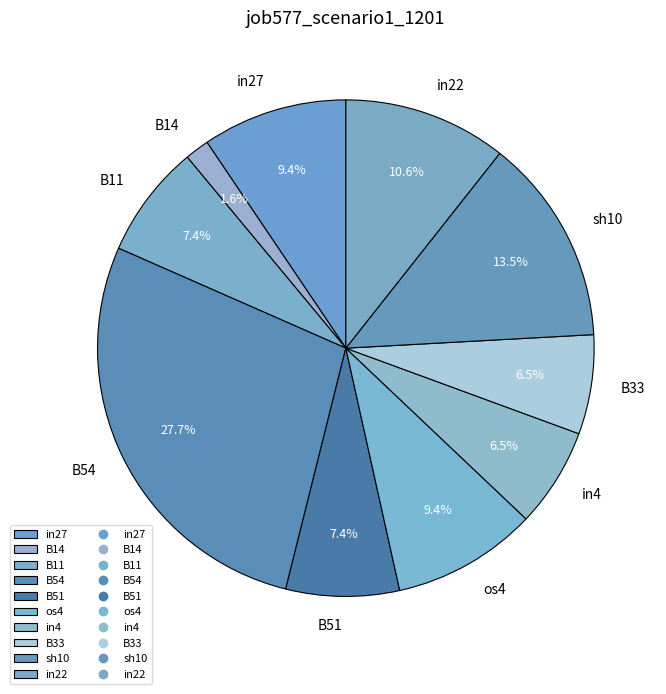

Do in22 and in27 together represent more than half of the pie?

No